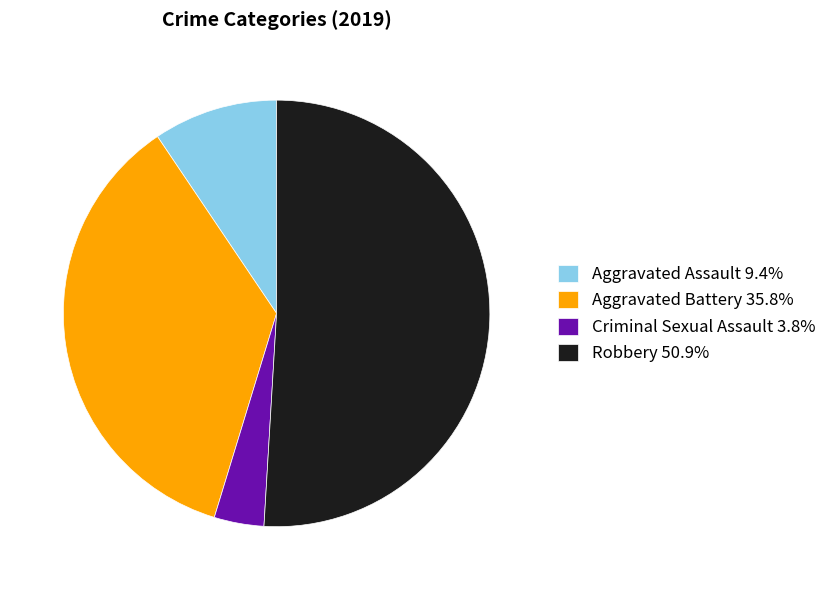

Count the number of slices in the pie.

4